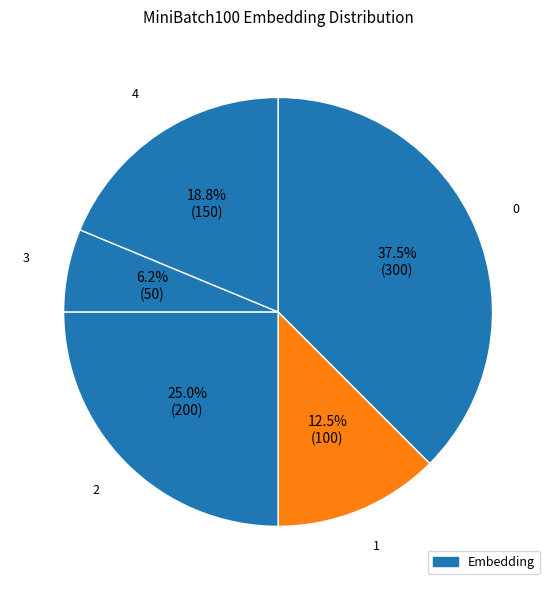

Which slice is the smallest?

3